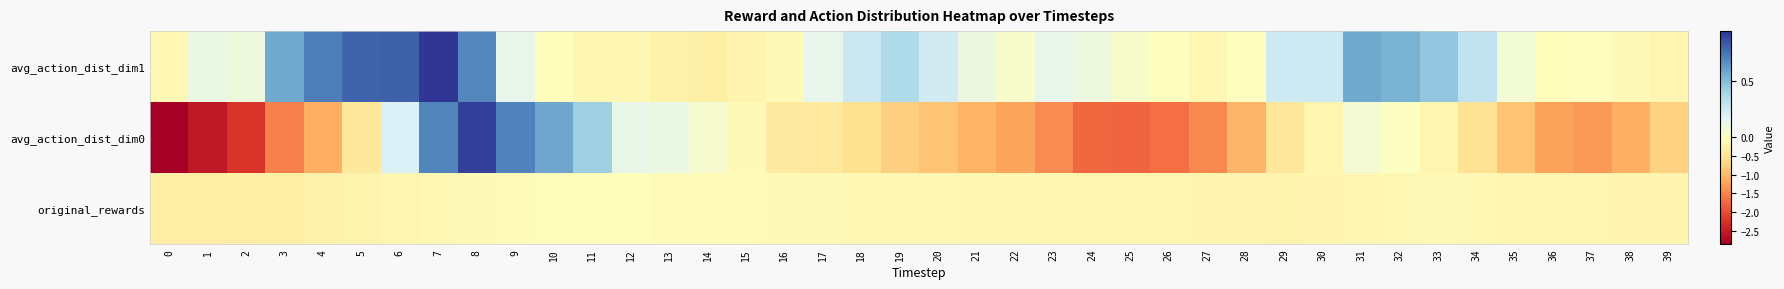

Reading right to left, what are all the values shown in this chart?

original_rewards: 39=-0.2	38=-0.2	37=-0.2	36=-0.2	35=-0.2	34=-0.1	33=-0.1	32=-0.1	31=-0.1	30=-0.2	29=-0.2	28=-0.2	27=-0.2	26=-0.2	25=-0.2	24=-0.2	23=-0.2	22=-0.2	21=-0.1	20=-0.1	19=-0.1	18=-0.1	17=-0.1	16=-0.1	15=-0.1	14=-0.1	13=-0.1	12=-0.0	11=-0.0	10=-0.0	9=-0.1	8=-0.1	7=-0.1	6=-0.2	5=-0.2	4=-0.2	3=-0.3	2=-0.3	1=-0.3	0=-0.3
avg_action_dist_dim0: 39=-0.7	38=-1.1	37=-1.3	36=-1.2	35=-0.9	34=-0.5	33=-0.2	32=0.0	31=0.1	30=-0.2	29=-0.4	28=-1.0	27=-1.5	26=-1.7	25=-1.8	24=-1.8	23=-1.4	22=-1.2	21=-1.1	20=-0.9	19=-0.8	18=-0.5	17=-0.4	16=-0.4	15=-0.1	14=0.1	13=0.1	12=0.1	11=0.4	10=0.6	9=0.7	8=0.9	7=0.7	6=0.2	5=-0.4	4=-1.1	3=-1.5	2=-2.2	1=-2.6	0=-2.9
avg_action_dist_dim1: 39=-0.2	38=-0.1	37=-0.0	36=-0.0	35=0.1	34=0.3	33=0.5	32=0.5	31=0.6	30=0.3	29=0.3	28=-0.0	27=-0.1	26=-0.0	25=0.0	24=0.1	23=0.1	22=0.0	21=0.1	20=0.2	19=0.4	18=0.3	17=0.1	16=-0.1	15=-0.2	14=-0.3	13=-0.2	12=-0.1	11=-0.1	10=-0.0	9=0.1	8=0.7	7=0.9	6=0.8	5=0.8	4=0.7	3=0.6	2=0.1	1=0.1	0=-0.1